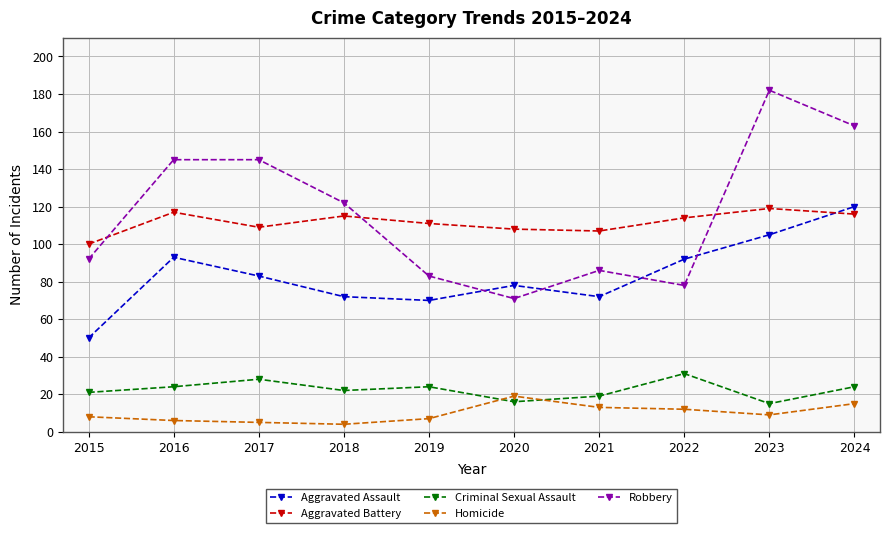

How many categories are shown in the chart?

10